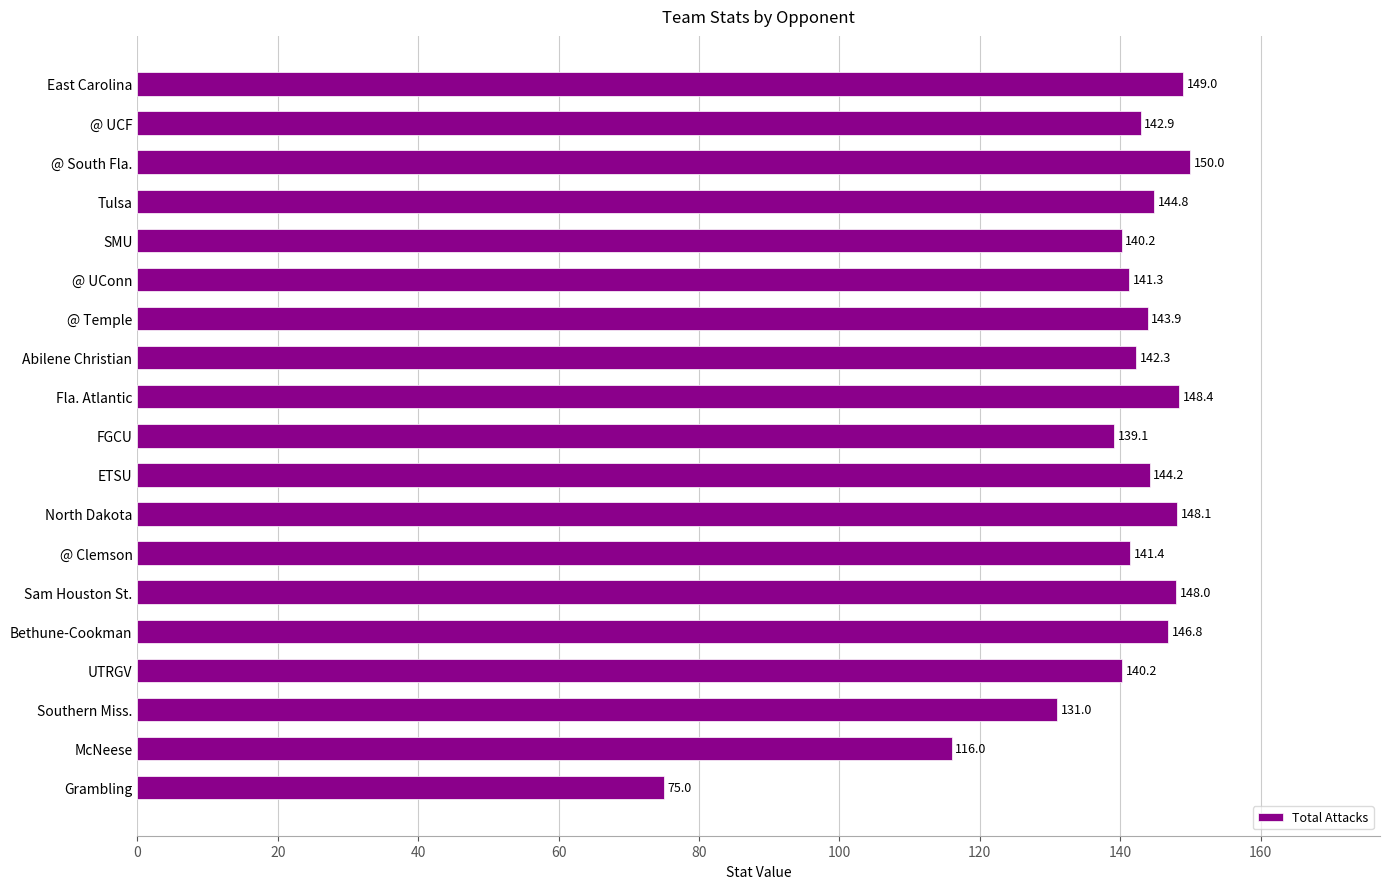

At which label is the value closest to 112?

McNeese